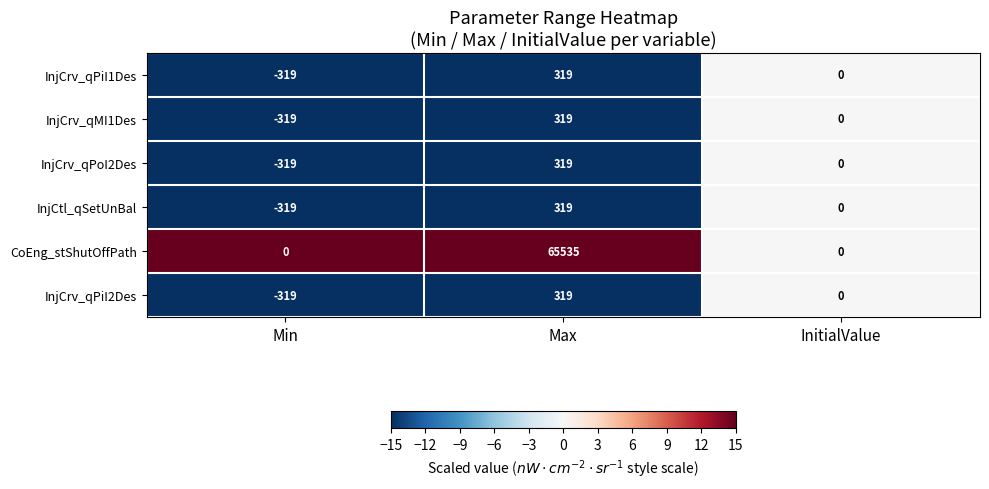

The InjCrv_qPiI1Des series shows 301 at InitialValue. True or false?

False